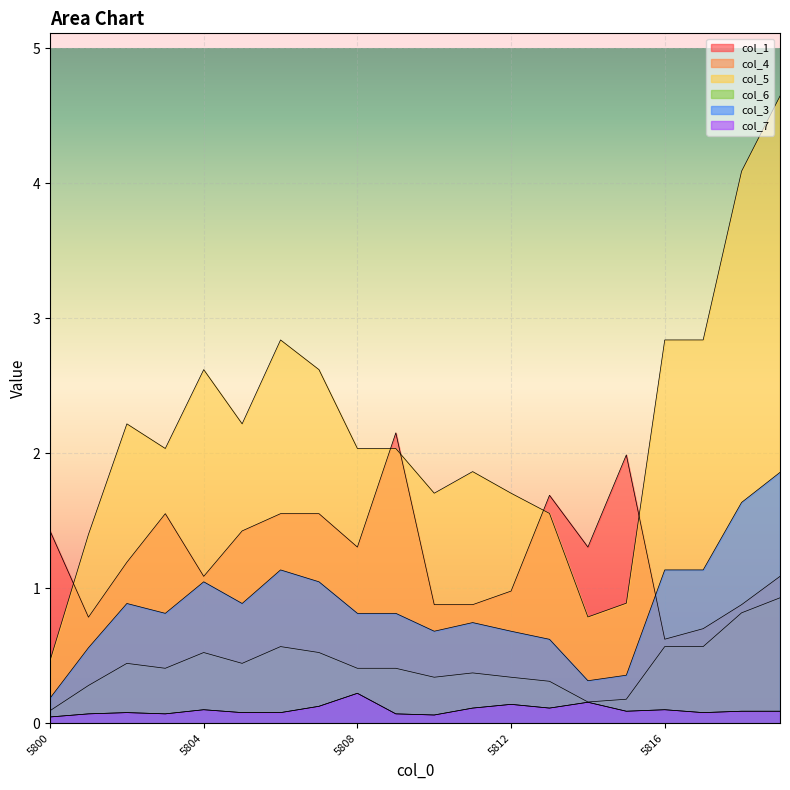

Count the number of data series in this chart.

6